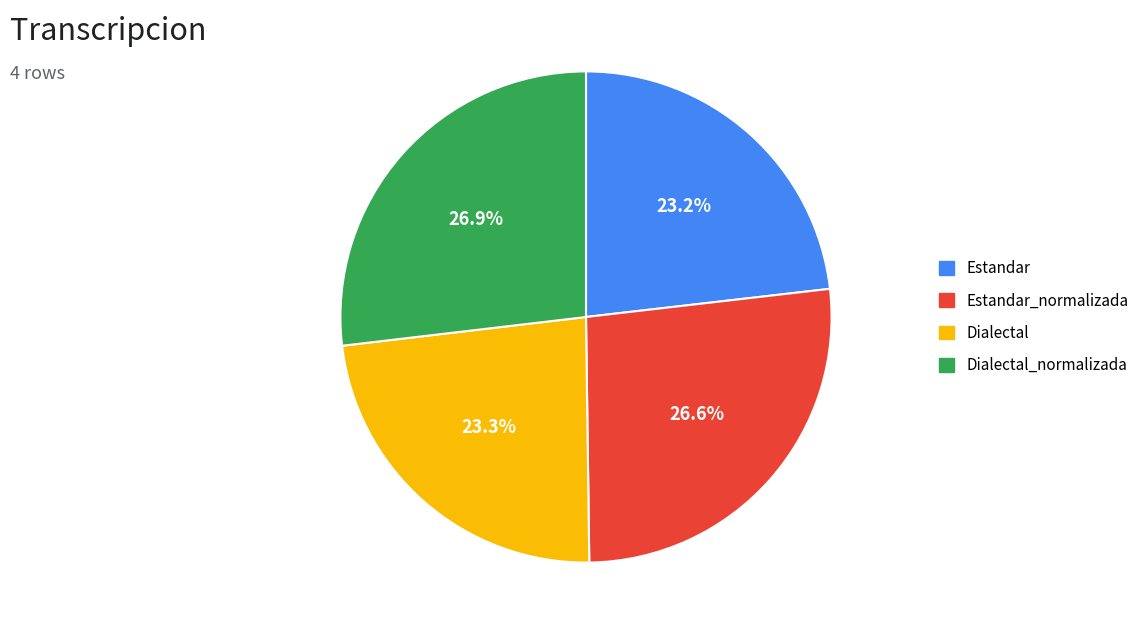

How many slices are in this pie chart?

4